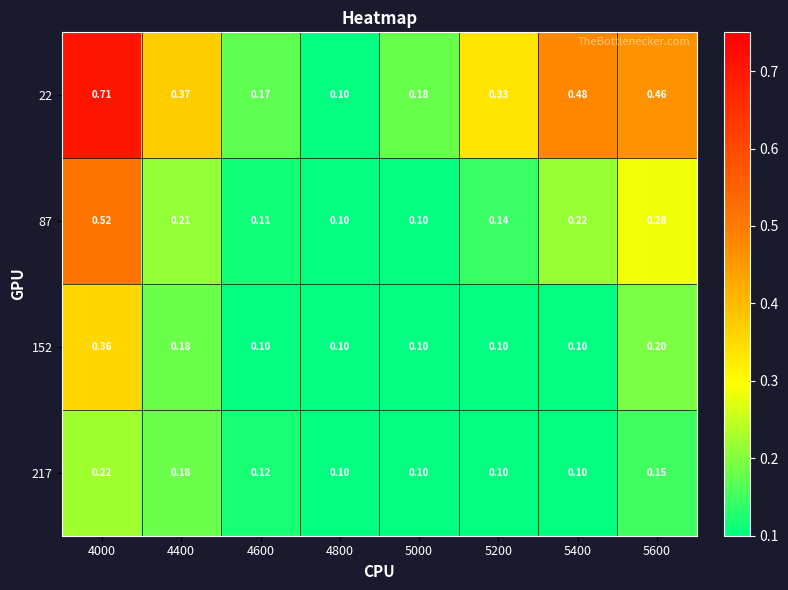

Is the value of 87 at 5000 greater than the value of 22 at 4000?

No